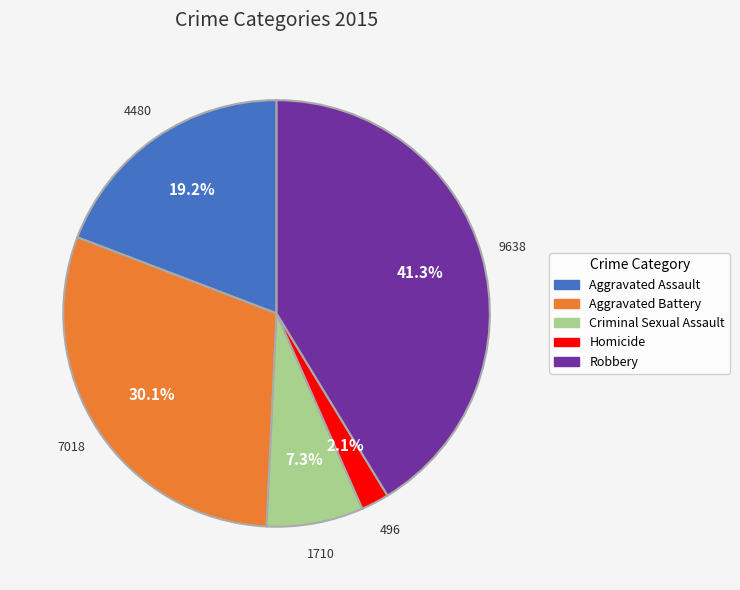

To the nearest percent, what percentage of the pie is Robbery?

41%